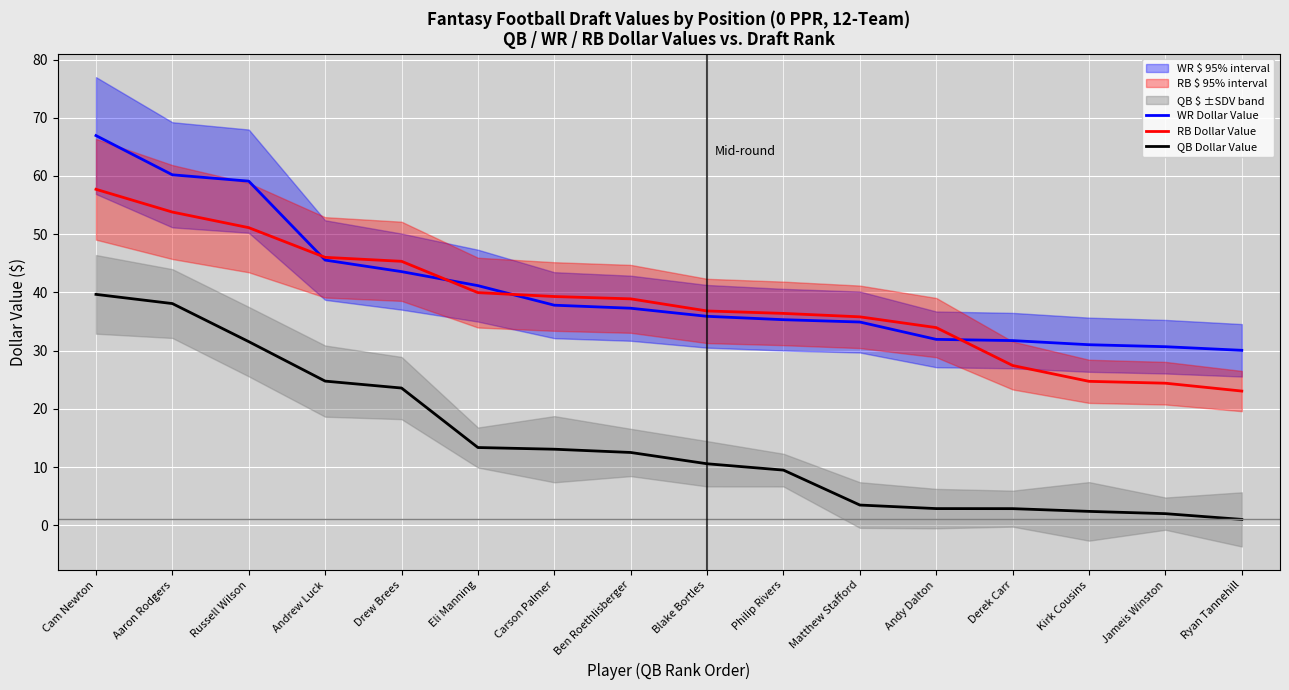

Reading left to right, extract all data points from this chart.

WR Dollar Value: 66.9	60.2	59.1	45.5	43.6	41.2	37.8	37.3	35.9	35.3	34.9	31.9	31.7	31.0	30.7	30.1
RB Dollar Value: 57.7	53.8	51.1	46.0	45.3	40.0	39.3	38.9	36.8	36.4	35.8	34.0	27.4	24.7	24.4	23.1
QB Dollar Value: 39.7	38.1	31.5	24.8	23.6	13.3	13.1	12.5	10.6	9.5	3.5	2.9	2.9	2.4	2.0	1.0